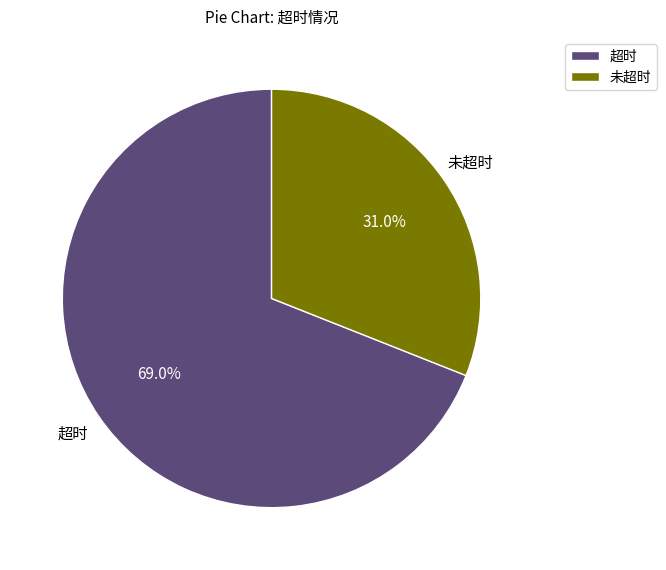

What percentage is NOT represented by 未超时?

69.0%